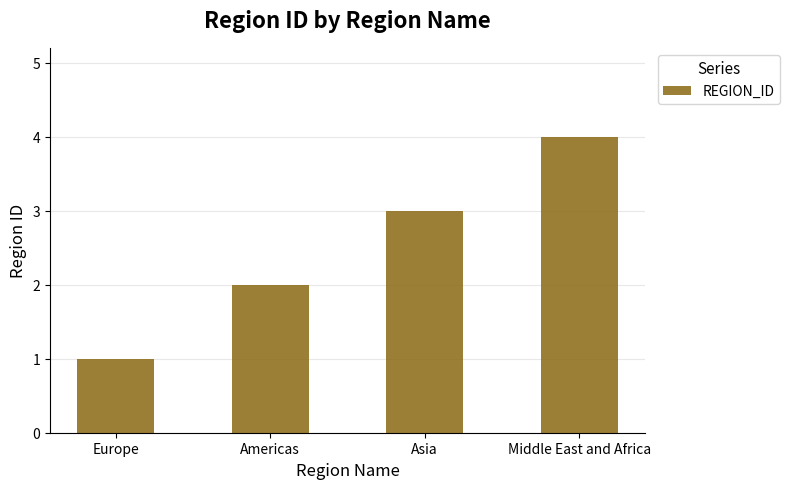

What position from the right is Americas?

3